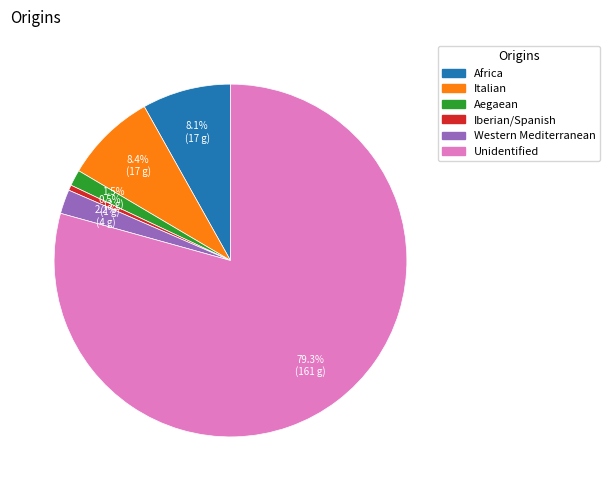

To the nearest percent, what is the difference between the largest and smallest slice percentages?

79%